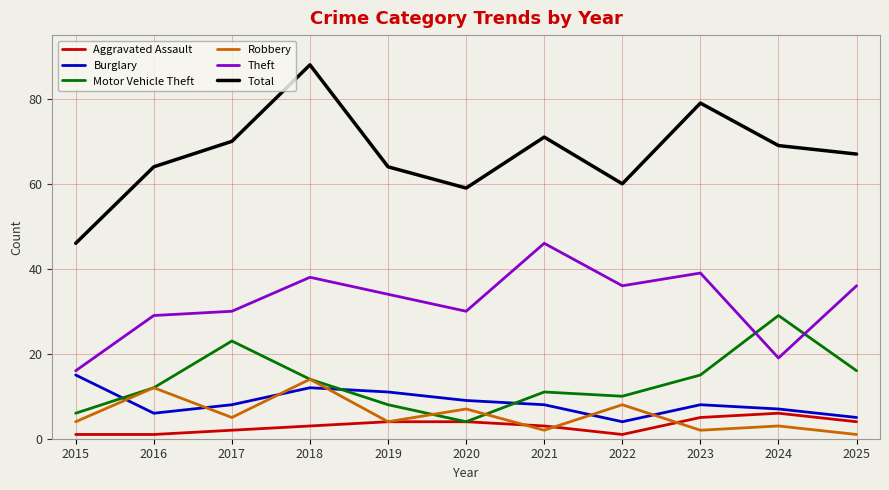

What are all the series names shown in the legend?

Aggravated Assault, Burglary, Motor Vehicle Theft, Robbery, Theft, Total